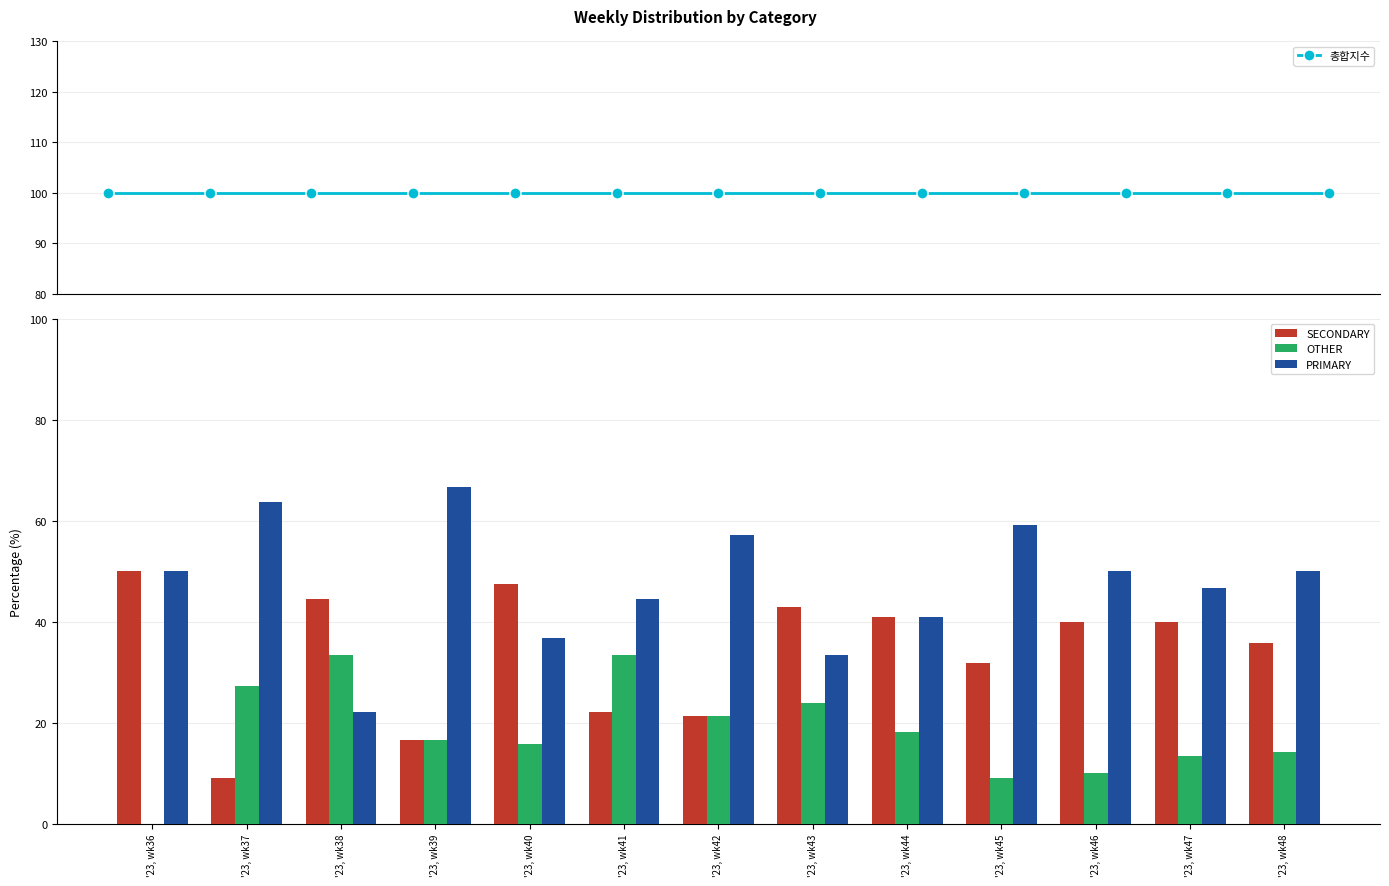

What is the sum of the SECONDARY values at '23, wk36 and '23, wk39?

66.7